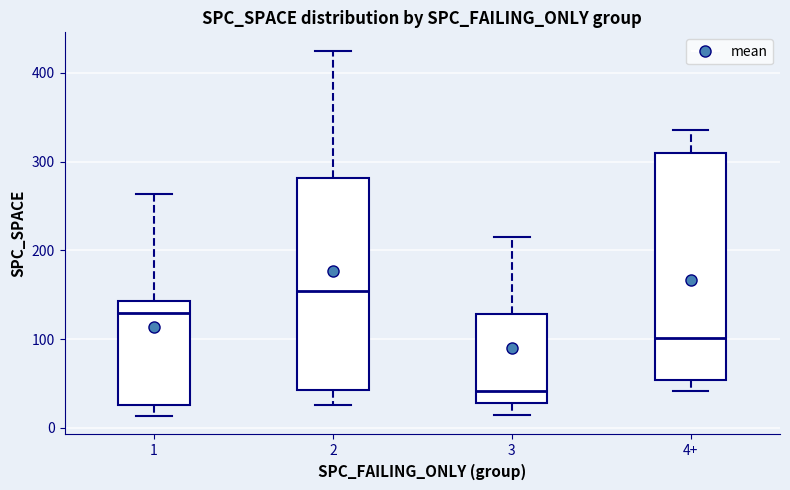

Which box's median line is the highest?

2